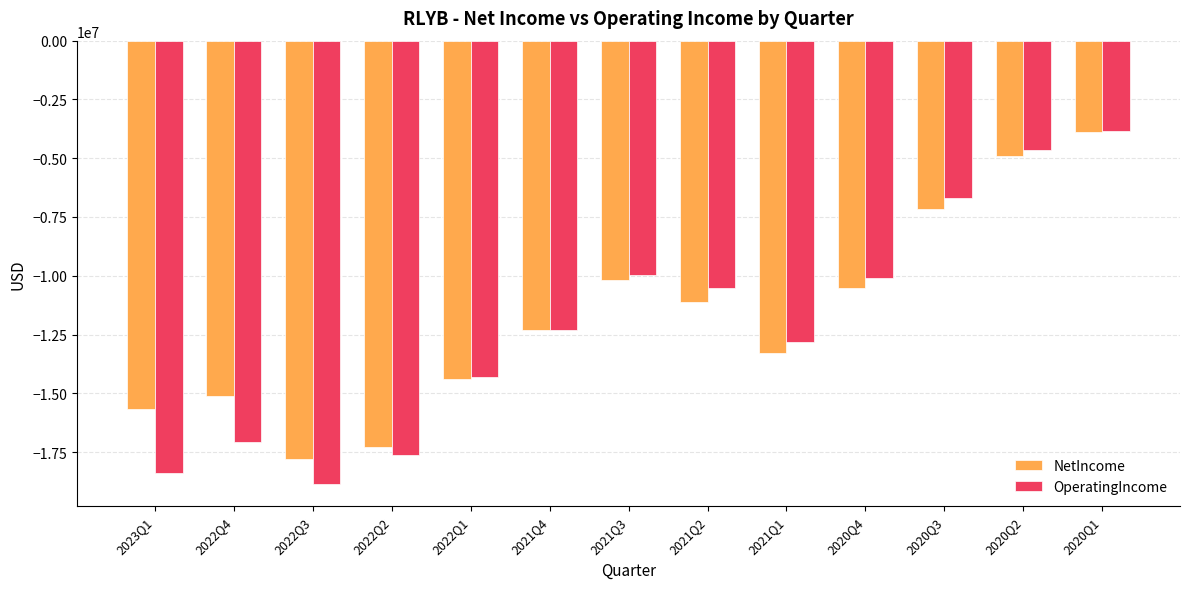

What is the average value of the OperatingIncome series?

-12093000